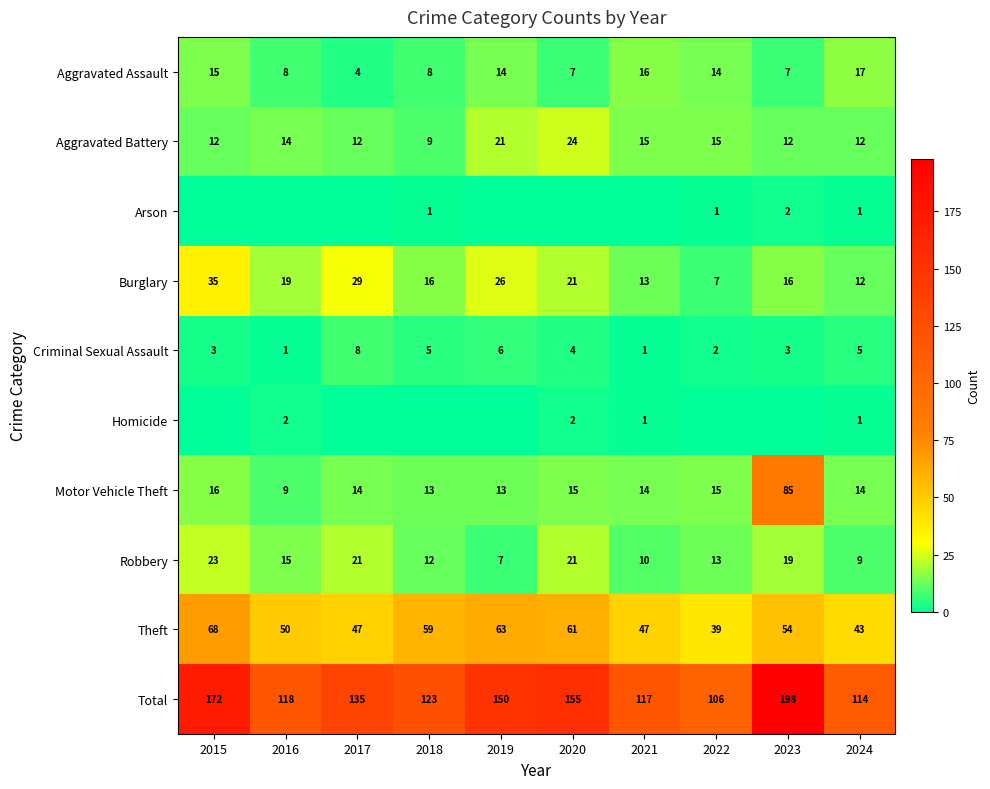

At which label does Robbery first exceed 15?

2015